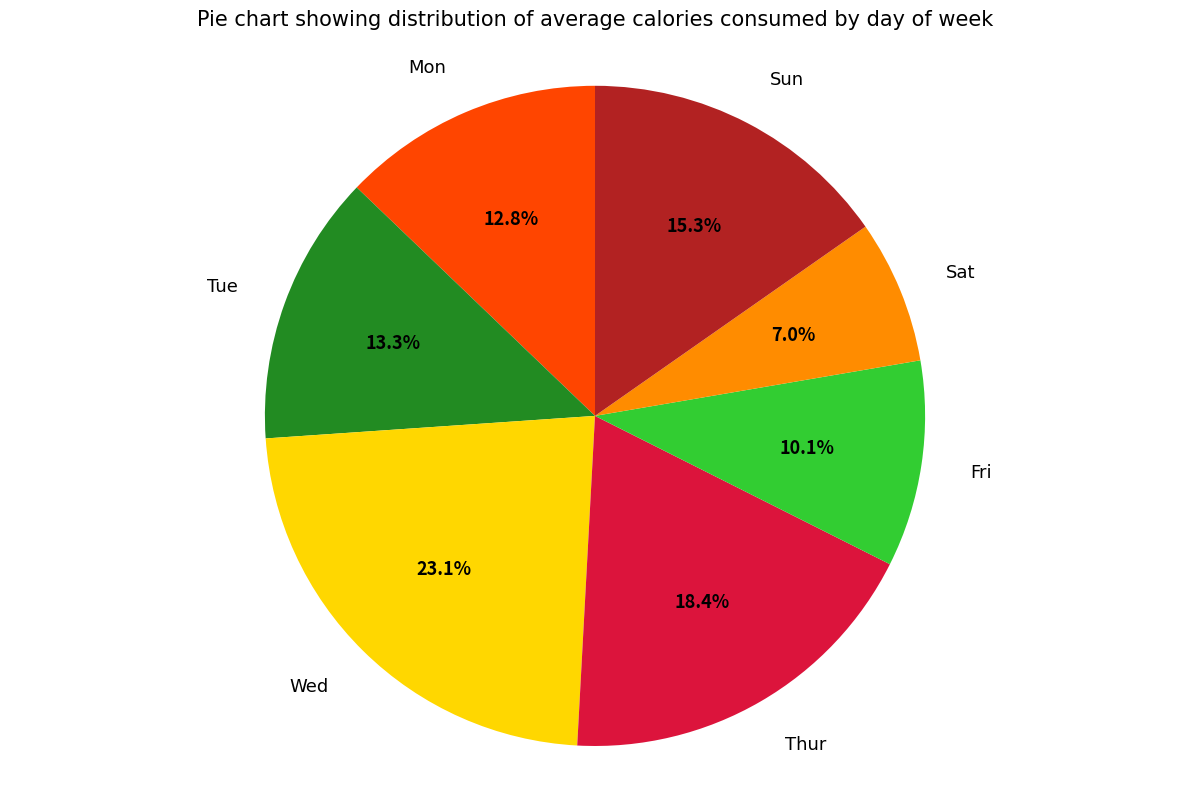

To the nearest percent, what is the difference between the largest and smallest slice percentages?

16%